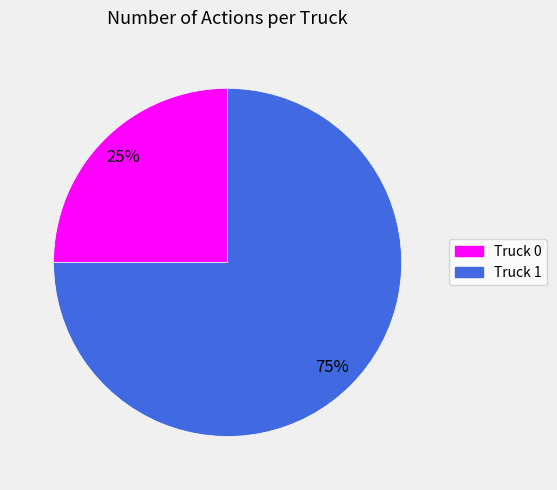

To the nearest percent, what percentage of the pie is Truck 0?

25%